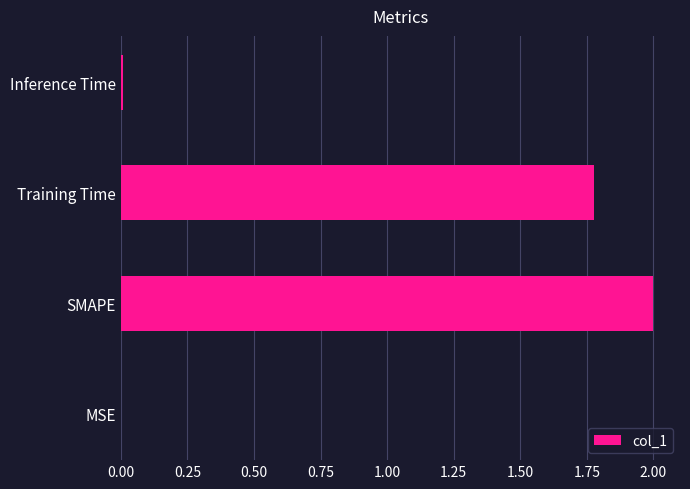

Is it true that the value at MSE is 0.0?

True